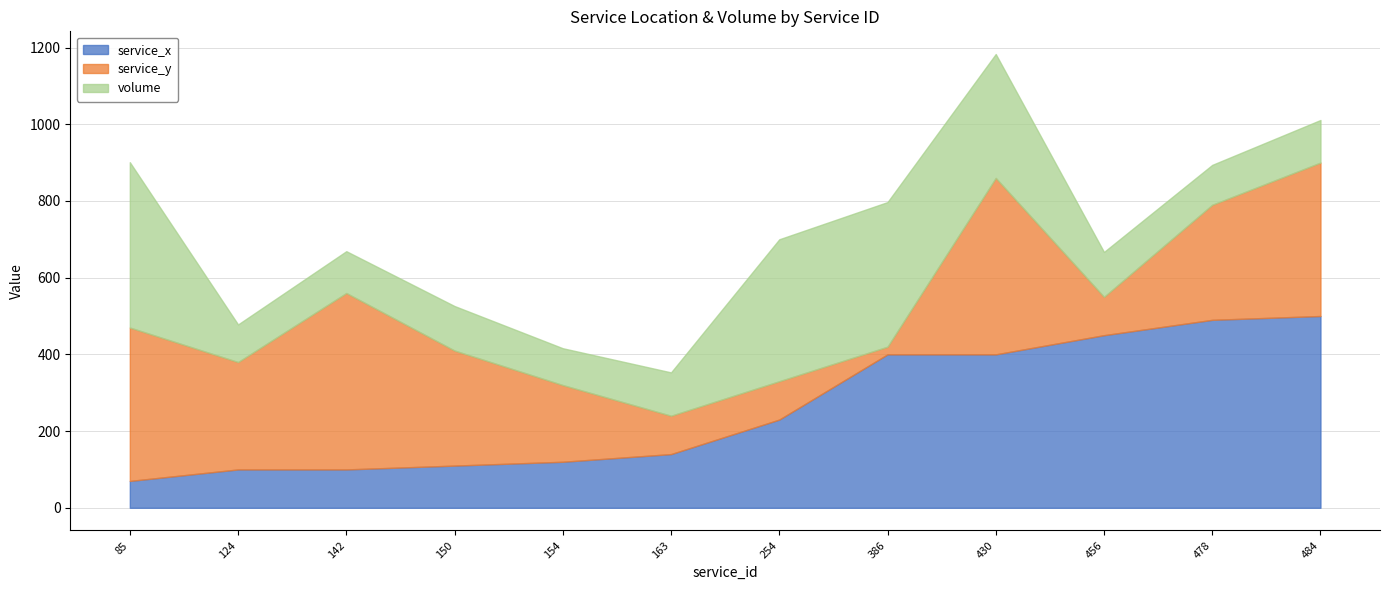

Where does the service_y series first go above 300?

85